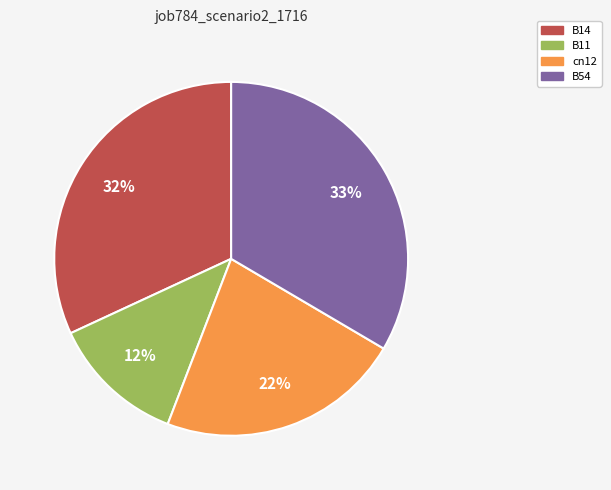

Which has a higher value, B54 or cn12?

B54